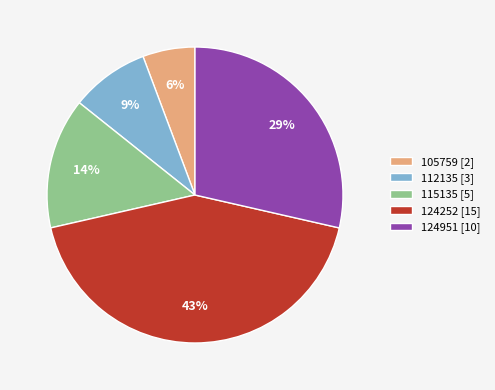

True or false: 115135 accounts for 1% of the total.

False